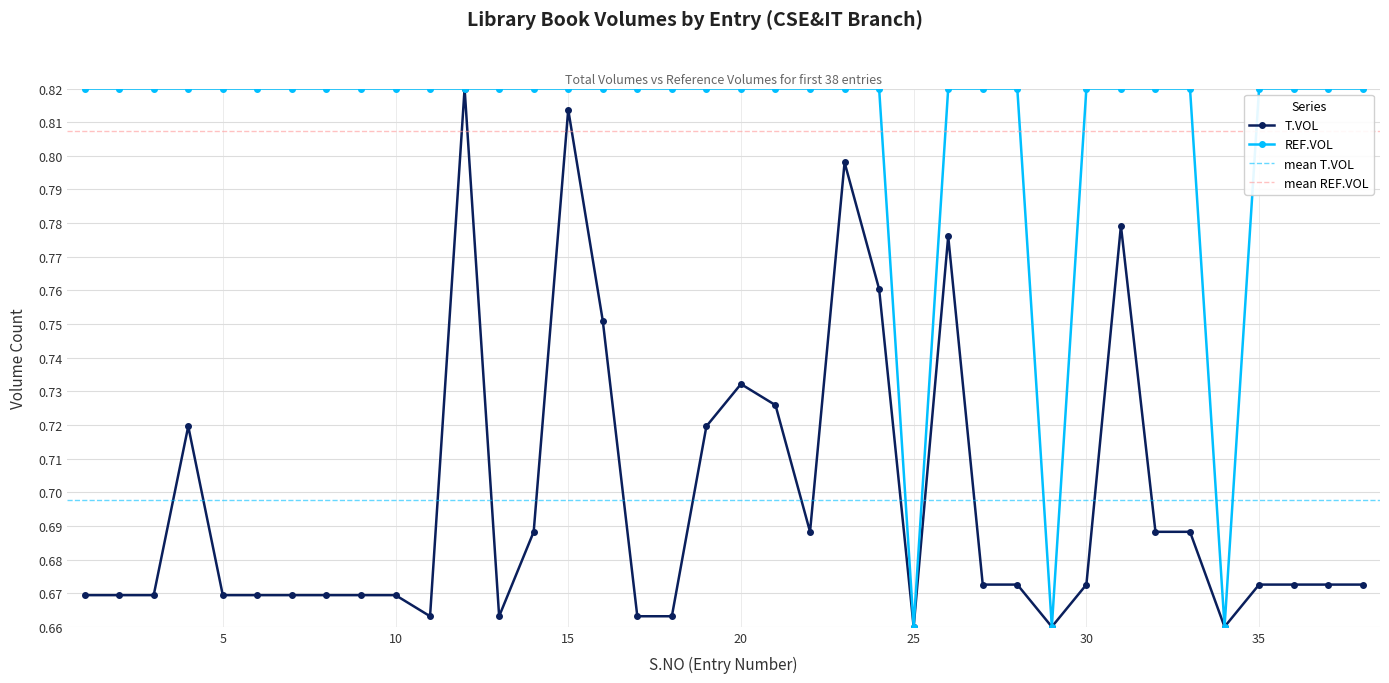

Between 28 and 37, which is larger?

28